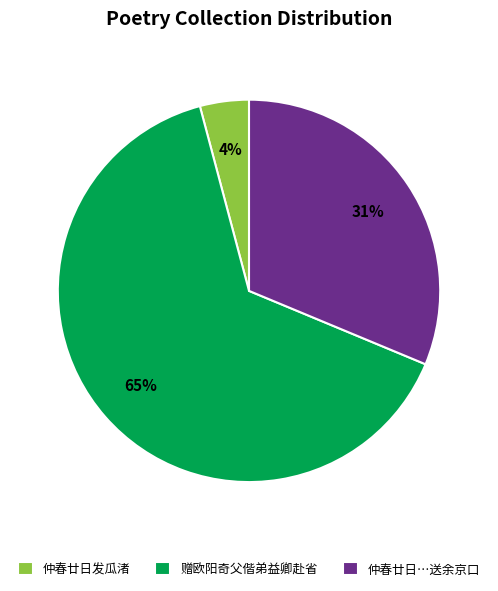

Which category accounts for the majority?

赠欧阳奇父偕弟益卿赴省